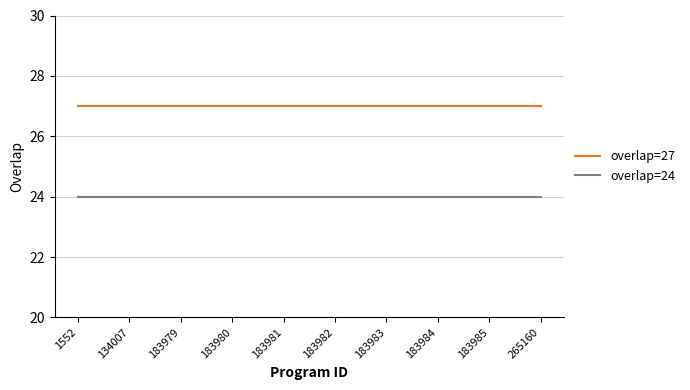

List the series in order of their overall mean, highest first.

overlap=27, overlap=24